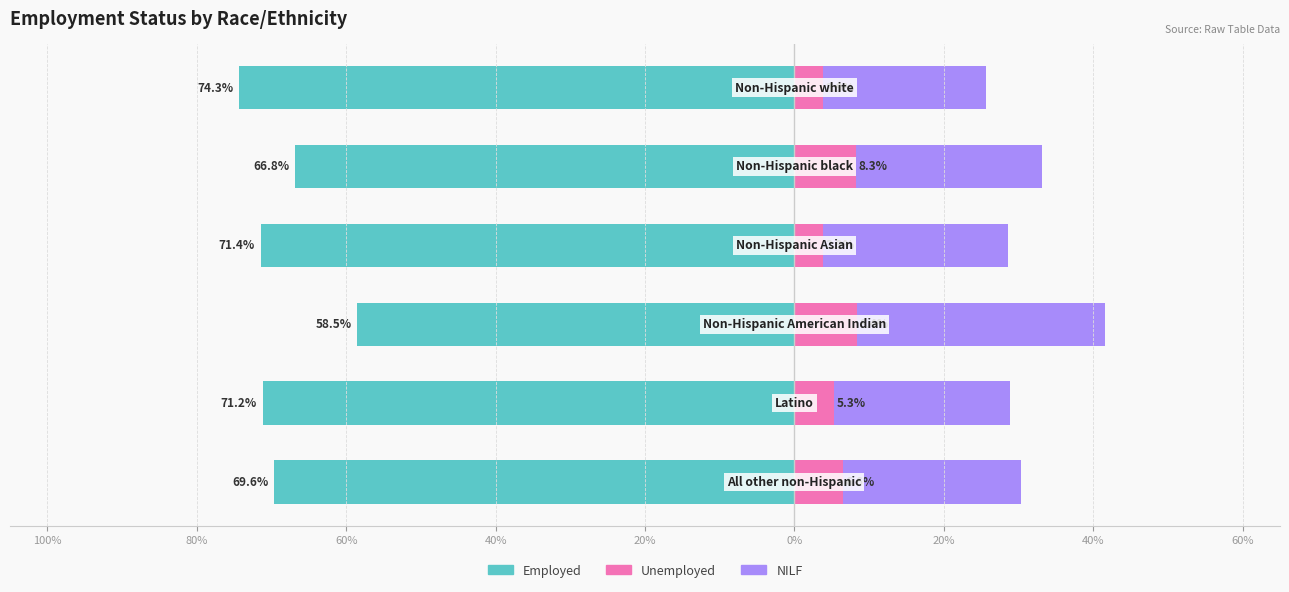

What is the average value of the Employed series?

-68.6